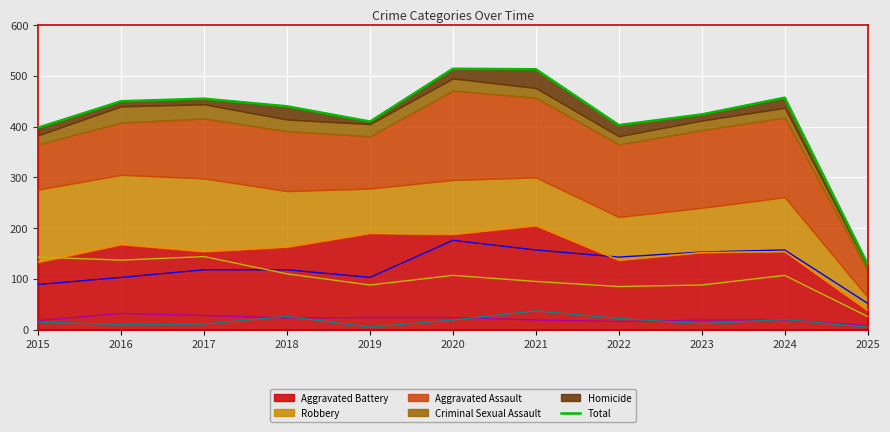

Is the value of Criminal Sexual Assault (line) at 2025 greater than the value of Total at 2024?

No